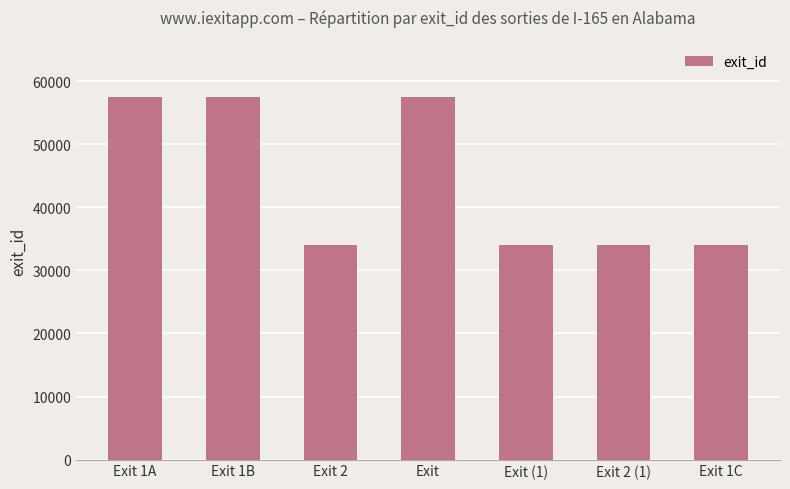

At which label does the data first exceed 33985?

Exit 1A